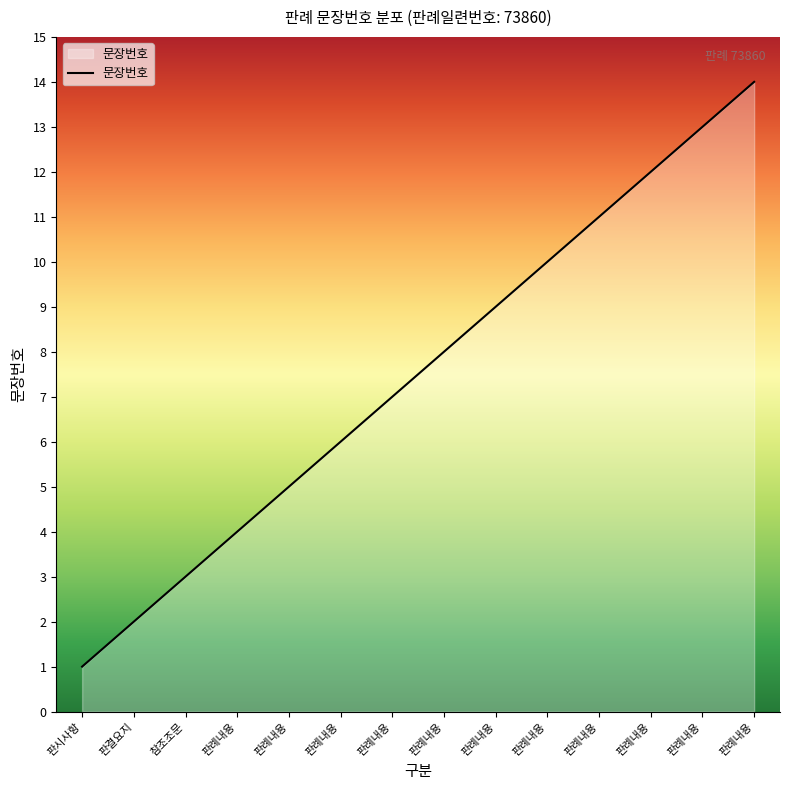

What is the difference between the values at 판례내용 and 참조조문?

1